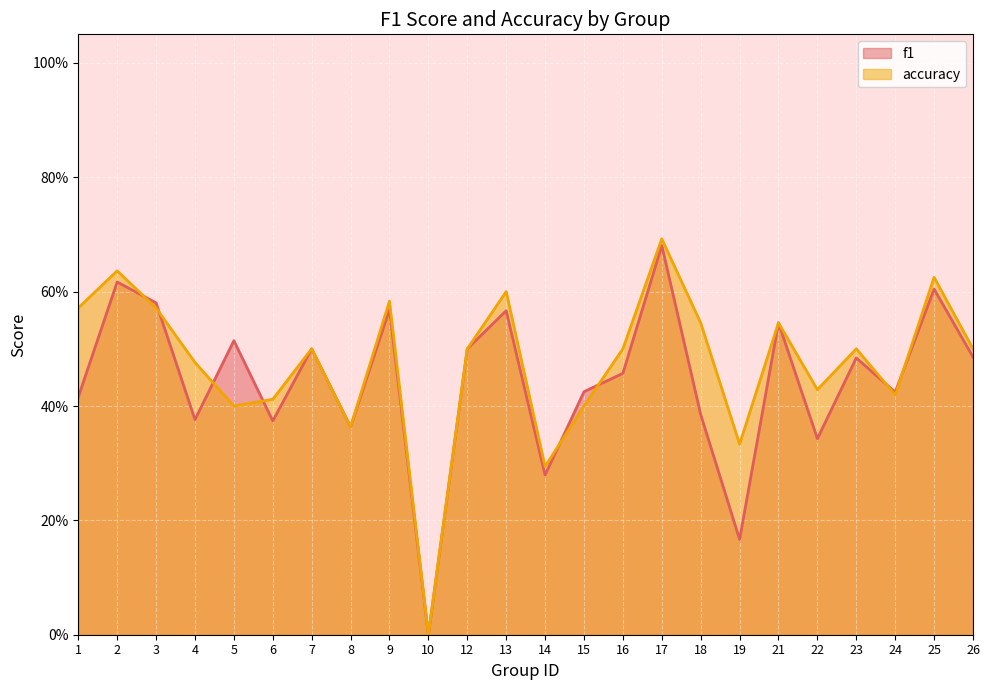

What is the sum of all accuracy values?

11.4